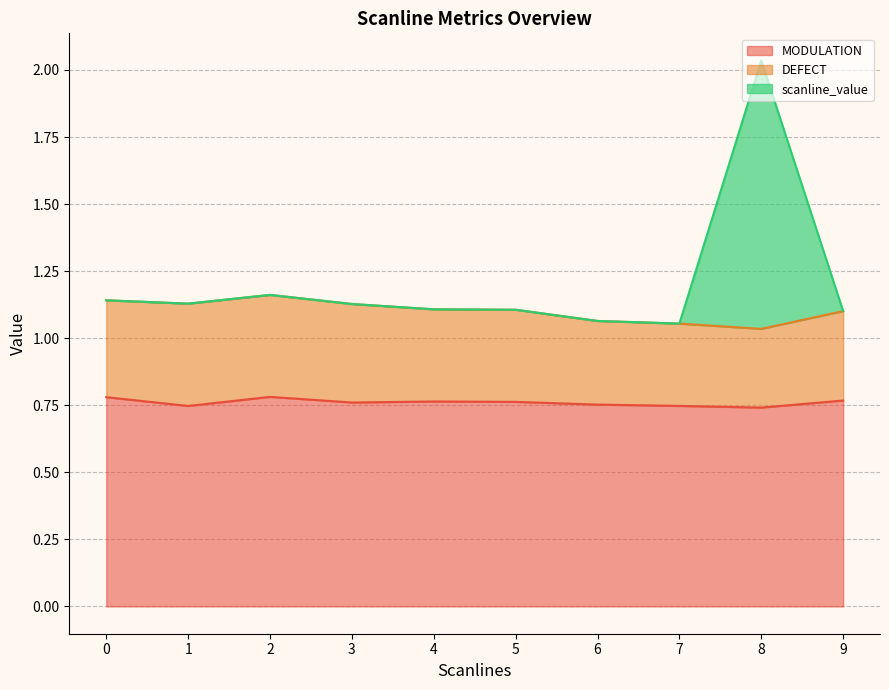

Is the value of scanline_value at 5 greater than the value of MODULATION at 8?

Yes